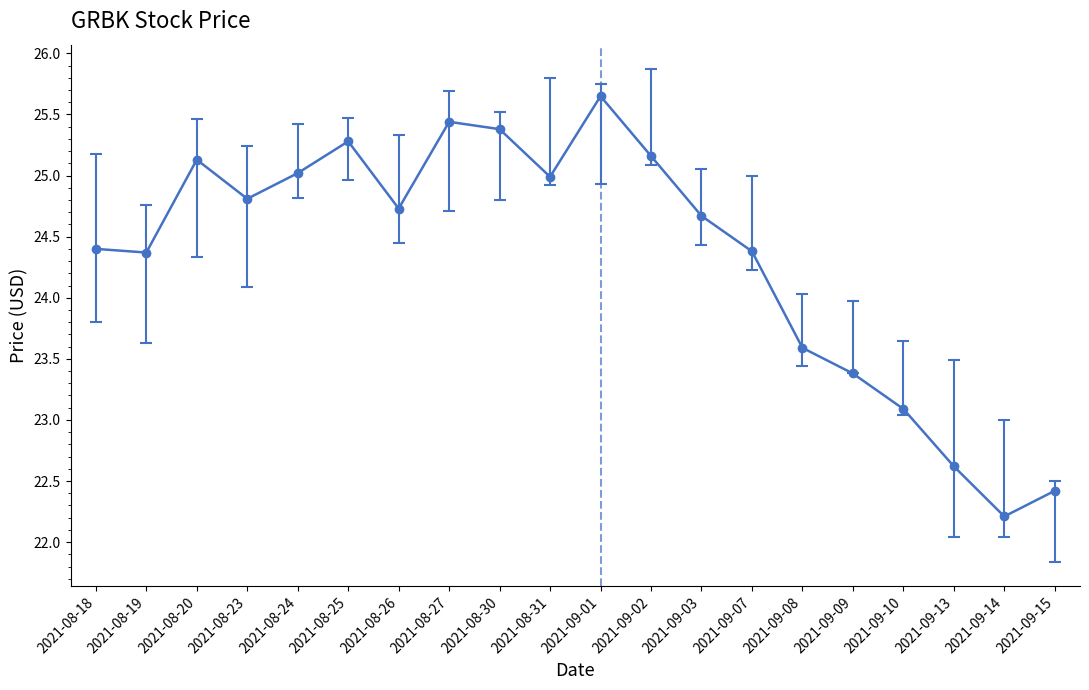

What is the sum of the values at 2021-09-07 and 2021-08-27?

49.8